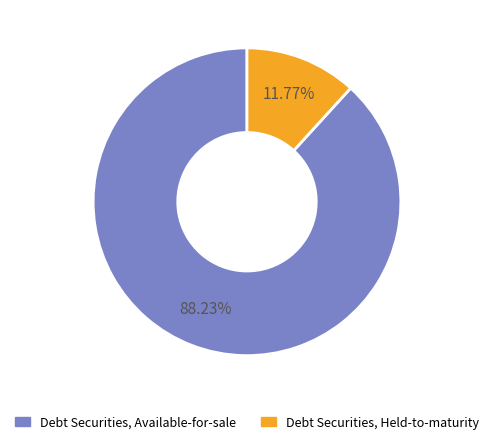

Which category has the smallest portion of the pie?

Debt Securities, Held-to-maturity